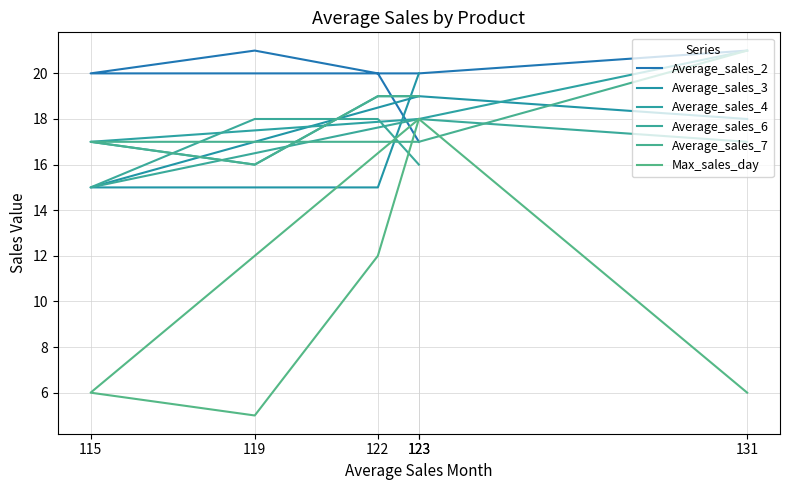

Between which two adjacent categories do Average_sales_2 and Average_sales_7 first intersect?

123 and 122